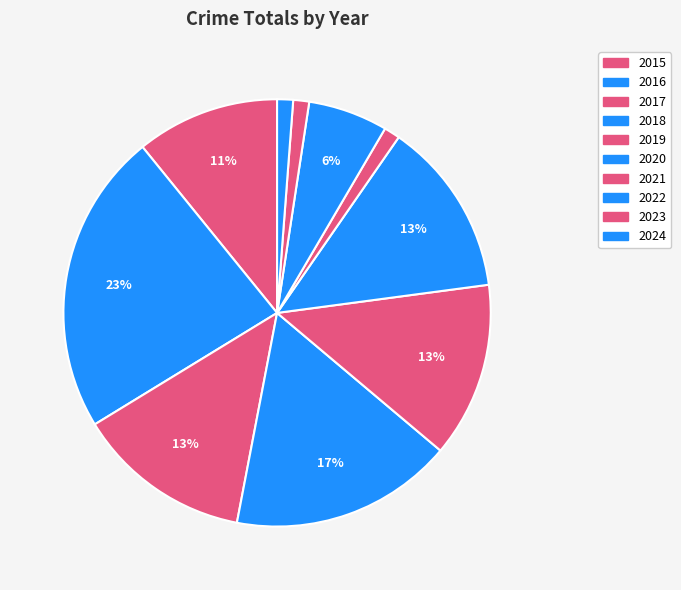

What portion of the pie excludes 2020?

86.7%